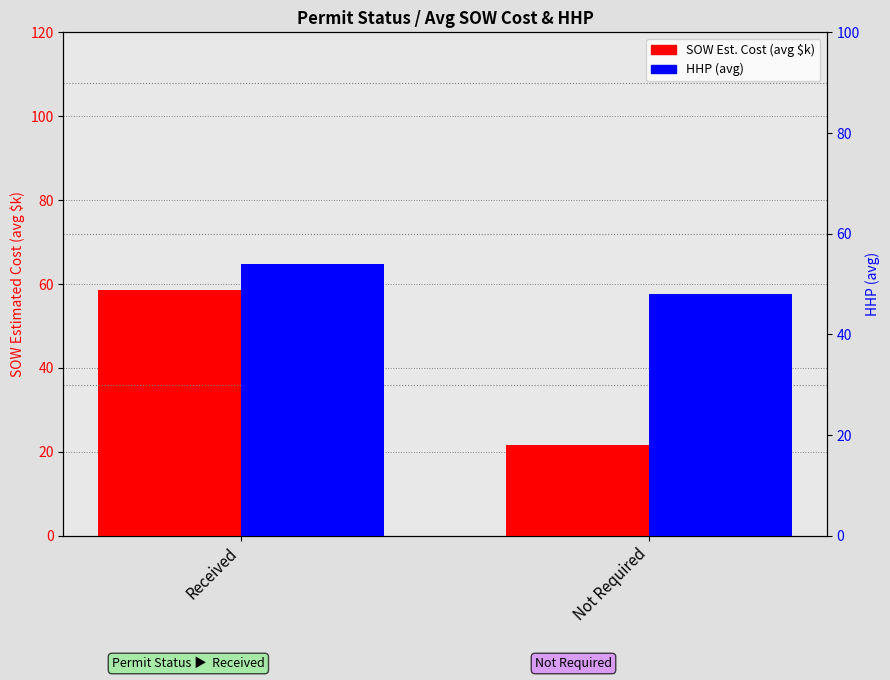

What is the difference between the HHP (avg) values at Received and Not Required?

5.9